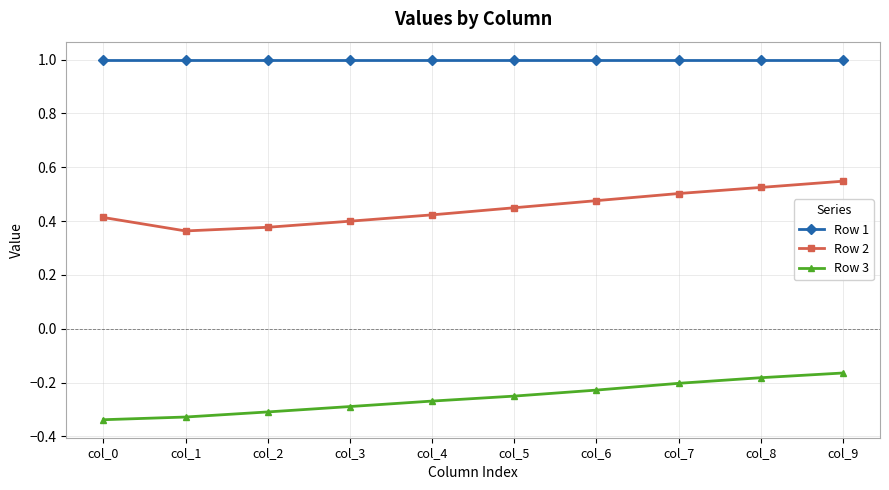

Is the value of Row 1 at col_1 greater than the value of Row 3 at col_0?

Yes